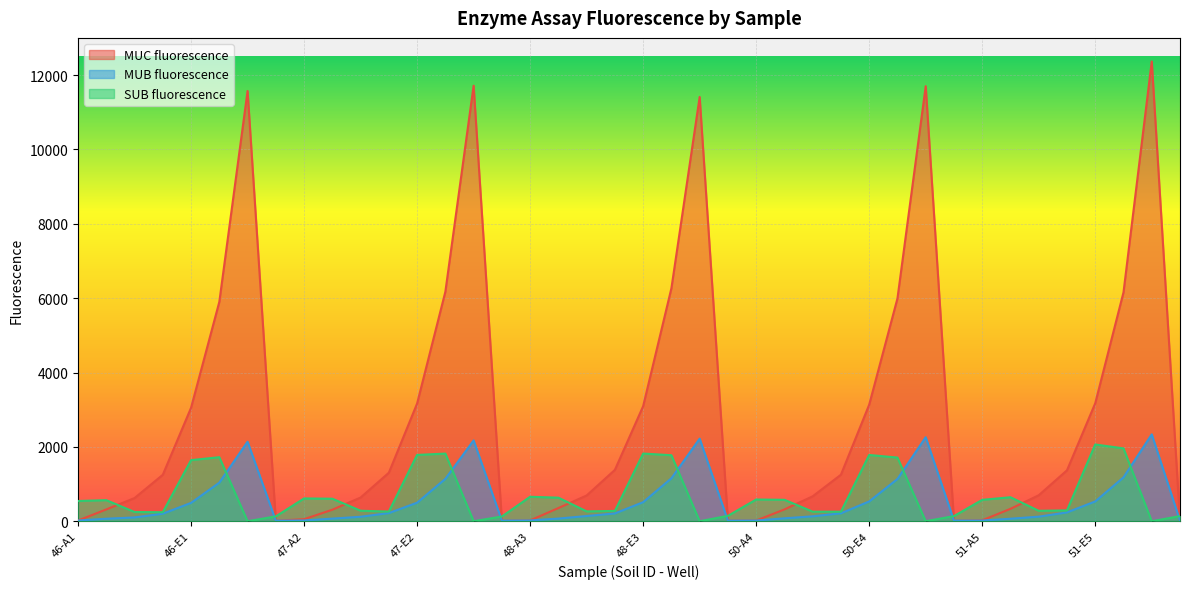

Reading left to right, what are all the values shown in this chart?

MUC fluorescence: 46-A1=19	46-B1=317	46-C1=623	46-D1=1249	46-E1=3051	46-F1=5899	46-G1=11572	46-H1=13	47-A2=55	47-B2=309	47-C2=637	47-D2=1304	47-E2=3166	47-F2=6172	47-G2=11714	47-H2=12	48-A3=22	48-B3=354	48-C3=692	48-D3=1381	48-E3=3094	48-F3=6266	48-G3=11411	48-H3=14	50-A4=18	50-B4=317	50-C4=670	50-D4=1251	50-E4=3135	50-F4=5992	50-G4=11700	50-H4=13	51-A5=25	51-B5=333	51-C5=698	51-D5=1369	51-E5=3173	51-F5=6156	51-G5=12366	51-H5=13
MUB fluorescence: 46-A1=19	46-B1=67	46-C1=102	46-D1=202	46-E1=493	46-F1=1037	46-G1=2138	46-H1=15	47-A2=20	47-B2=70	47-C2=120	47-D2=219	47-E2=498	47-F2=1139	47-G2=2173	47-H2=16	48-A3=21	48-B3=71	48-C3=140	48-D3=209	48-E3=512	48-F3=1154	48-G3=2220	48-H3=16	50-A4=18	50-B4=78	50-C4=132	50-D4=213	50-E4=532	50-F4=1136	50-G4=2259	50-H4=17	51-A5=18	51-B5=67	51-C5=123	51-D5=237	51-E5=532	51-F5=1179	51-G5=2336	51-H5=16
SUB fluorescence: 46-A1=544	46-B1=566	46-C1=248	46-D1=242	46-E1=1643	46-F1=1722	46-G1=0	46-H1=130	47-A2=613	47-B2=605	47-C2=282	47-D2=260	47-E2=1783	47-F2=1819	47-G2=0	47-H2=127	48-A3=658	48-B3=633	48-C3=265	48-D3=277	48-E3=1820	48-F3=1775	48-G3=0	48-H3=144	50-A4=584	50-B4=576	50-C4=257	50-D4=256	50-E4=1782	50-F4=1712	50-G4=0	50-H4=138	51-A5=575	51-B5=645	51-C5=280	51-D5=291	51-E5=2064	51-F5=1959	51-G5=0	51-H5=137